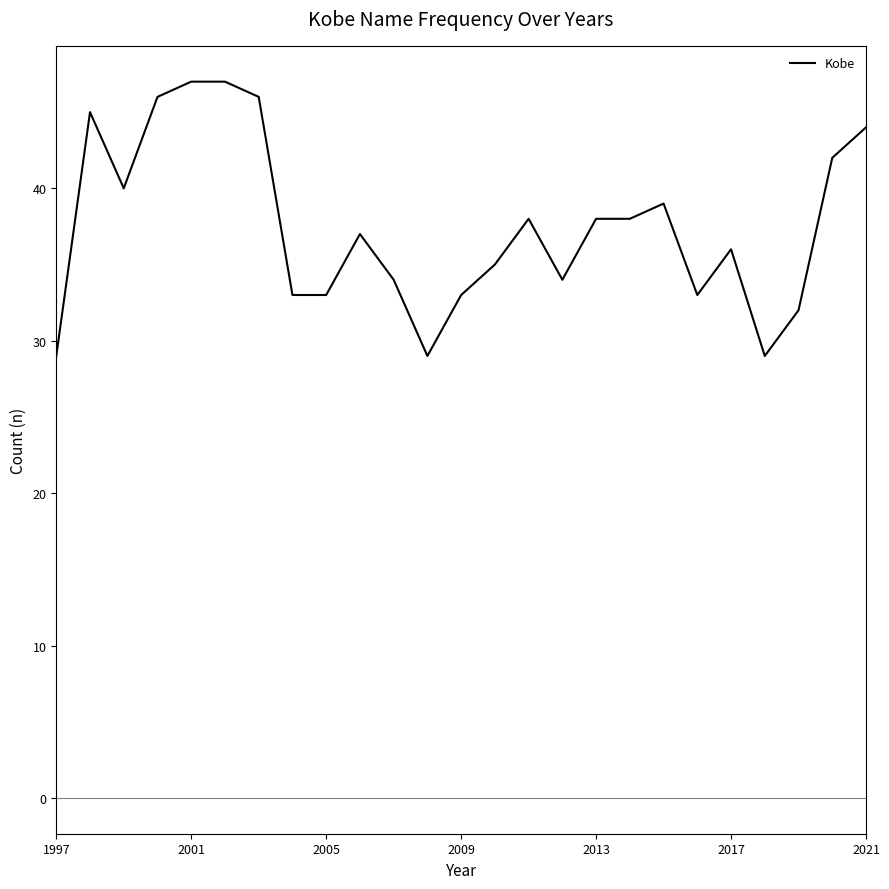

What is the smallest value displayed?

29